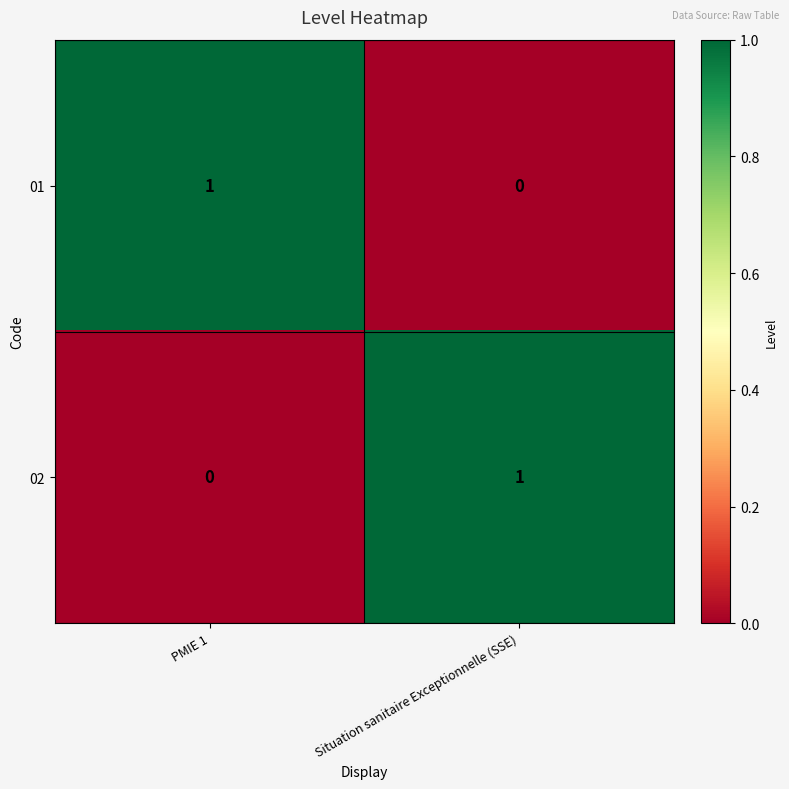

The value of 01 at PMIE 1 is 2. True or false?

False